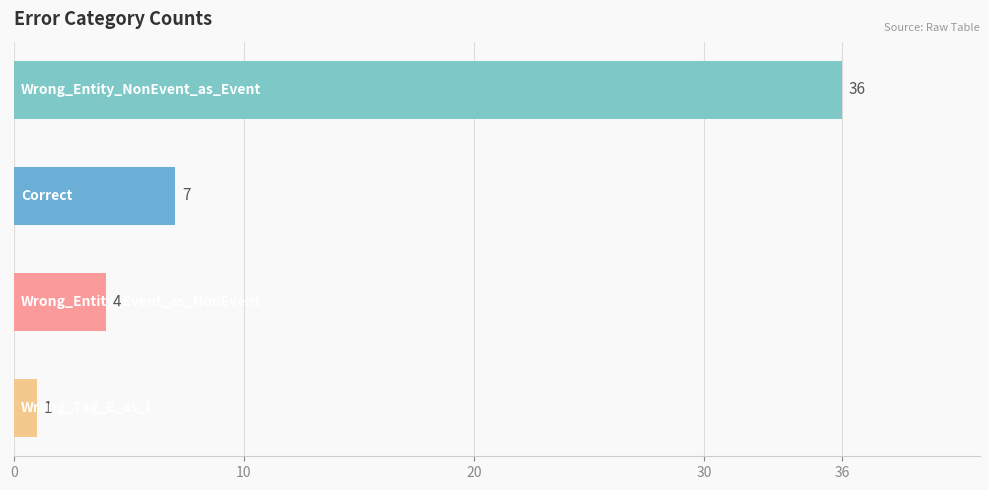

Reading bottom to top, list all the values displayed in this chart.

1	4	7	36